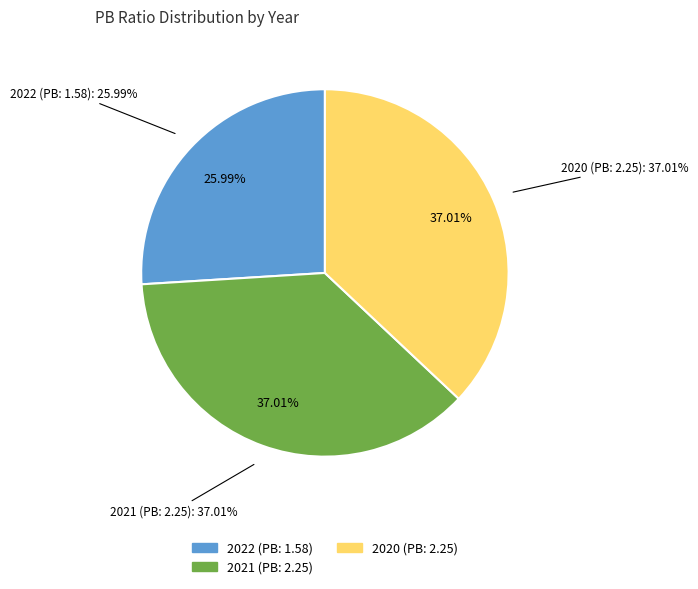

Does 2021 (PB: 2.25) account for over 50% of the chart?

No